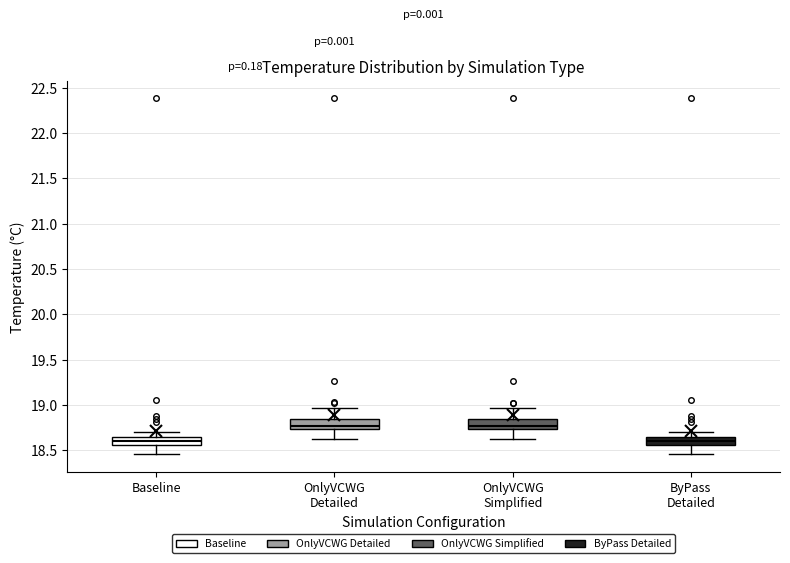

Reading left to right, transcribe this box plot: for each box, give where its median line is, the range the box spans, and where its two whiskers end, as read against the y-axis. The values are not printed on the chart, so give them approximately, as read against the axis.

Baseline: median 18.60, box 18.55 to 18.65, whiskers 18.45 to 18.70
OnlyVCWG Detailed: median 18.75 (just above the box's lower edge), box 18.75 to 18.85, whiskers 18.65 to 18.95
OnlyVCWG Simplified: median 18.75 (just above the box's lower edge), box 18.75 to 18.85, whiskers 18.65 to 18.95
ByPass Detailed: median 18.60, box 18.55 to 18.65, whiskers 18.45 to 18.70